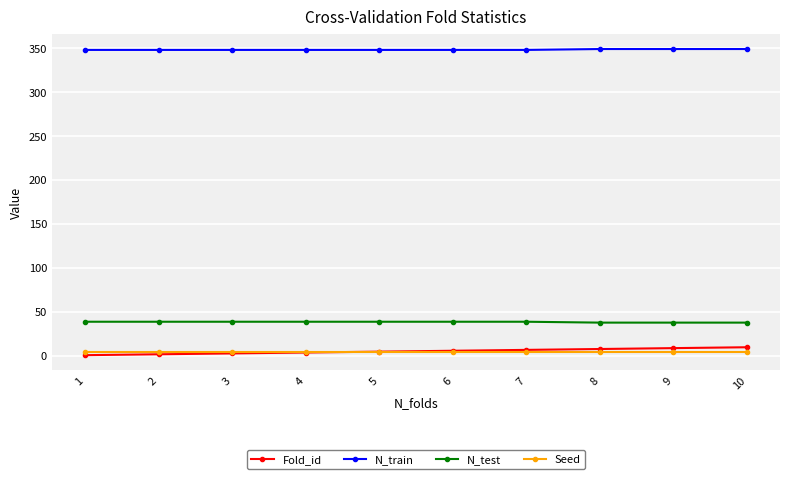

What is the highest value of the N_train series?

349